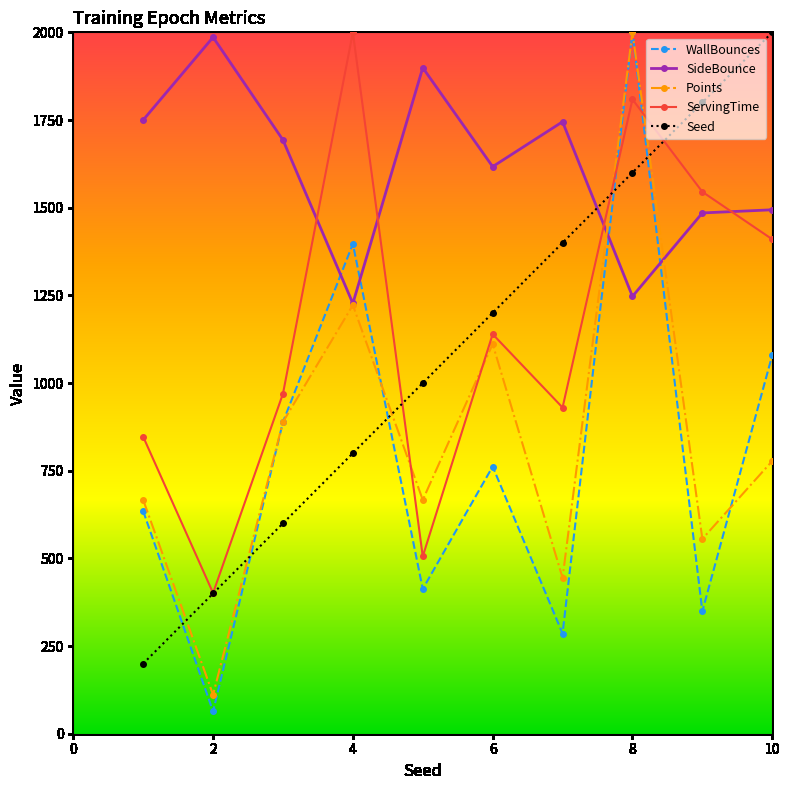

What is the average value of the Points series?

844.4